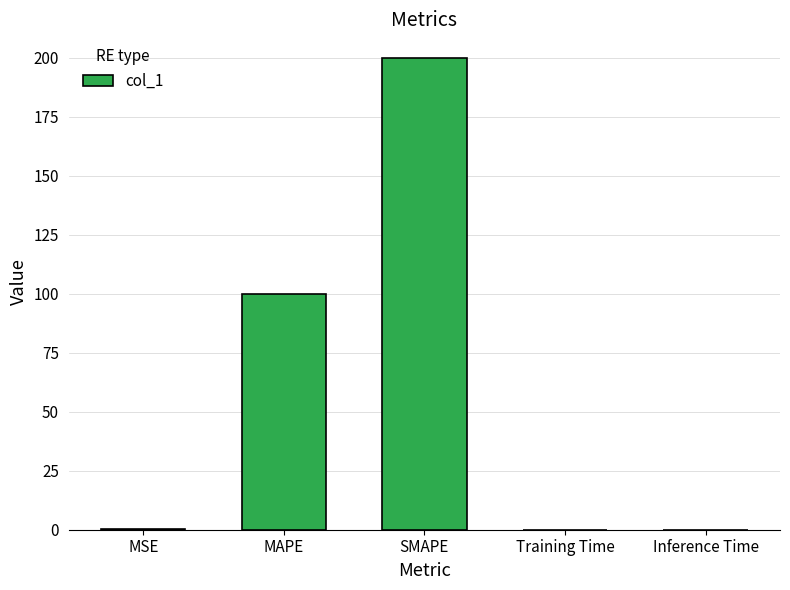

What is the sum of the values at MAPE and SMAPE?

300.0